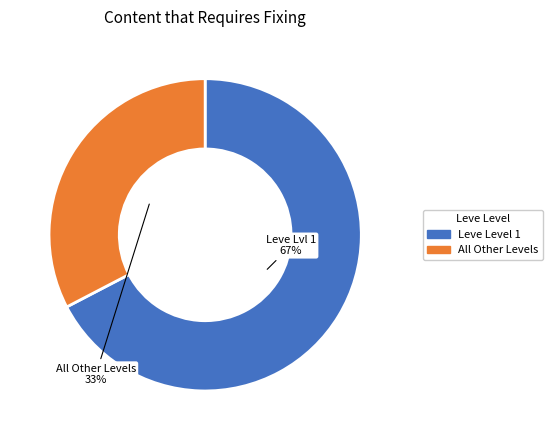

Combined, do All Other Levels and Leve Level 1 account for over 50%?

Yes